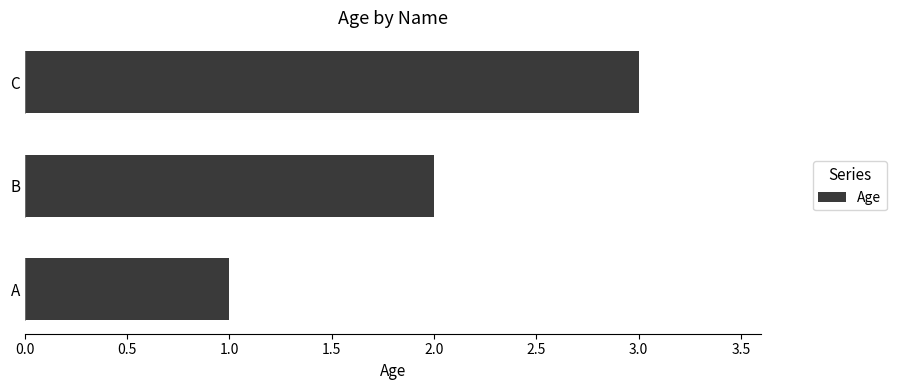

What is the ratio of the value at A to the value at C?

0.3